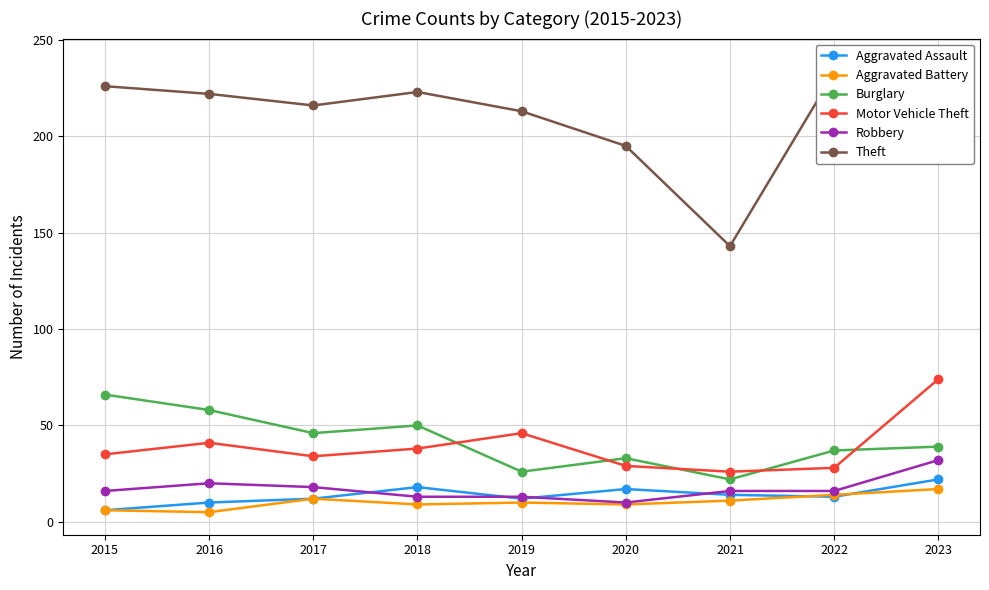

At 2018, list the series in order from smallest to largest.

Aggravated Battery, Robbery, Aggravated Assault, Motor Vehicle Theft, Burglary, Theft